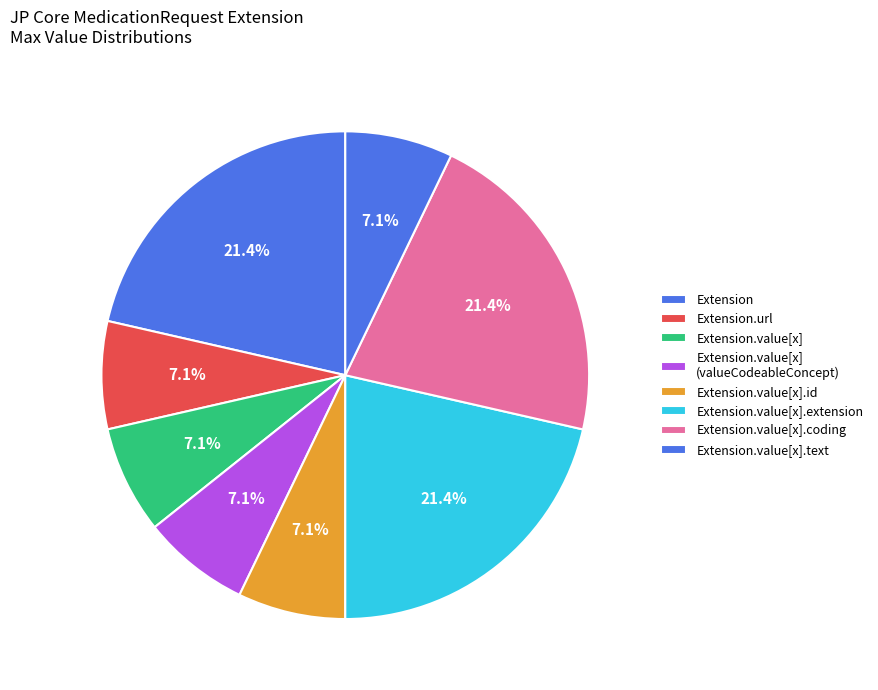

How many slices are in this pie chart?

8